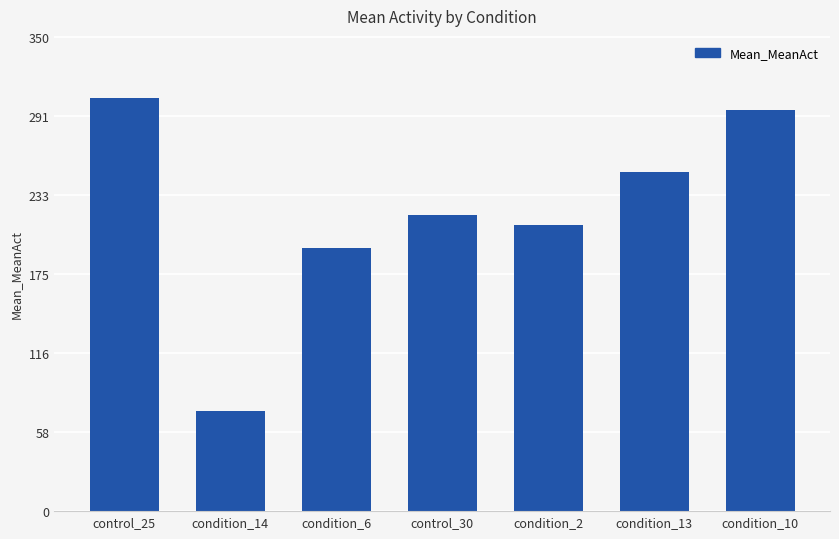

Rank the categories by value from highest to lowest.

control_25, condition_10, condition_13, control_30, condition_2, condition_6, condition_14